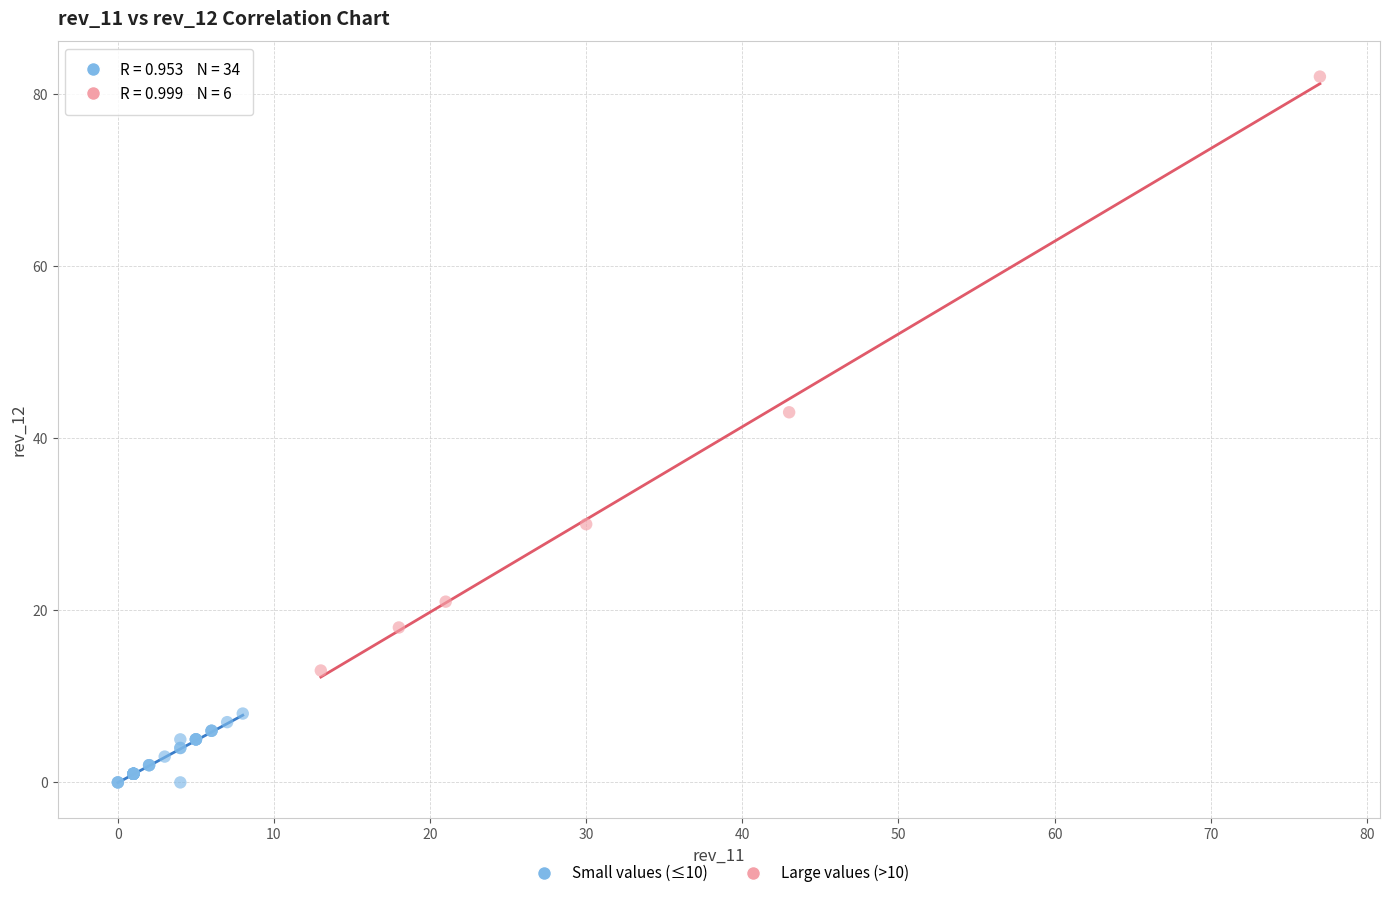

Which series contains the highest Y value?

Large values (>10)